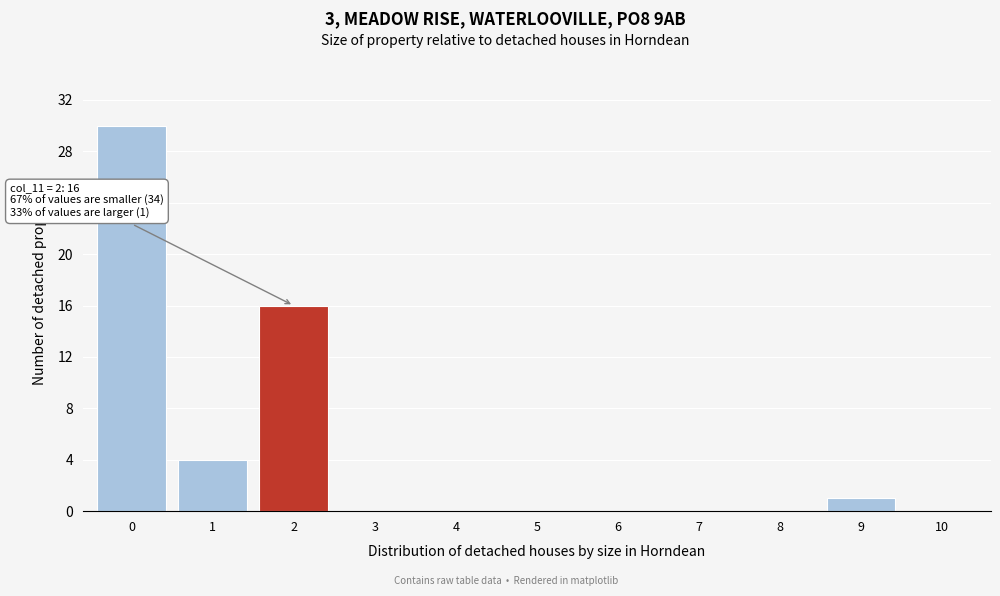

Reading right to left, list all the values displayed in this chart.

10=0	9=1	8=0	7=0	6=0	5=0	4=0	3=0	2=16	1=4	0=30